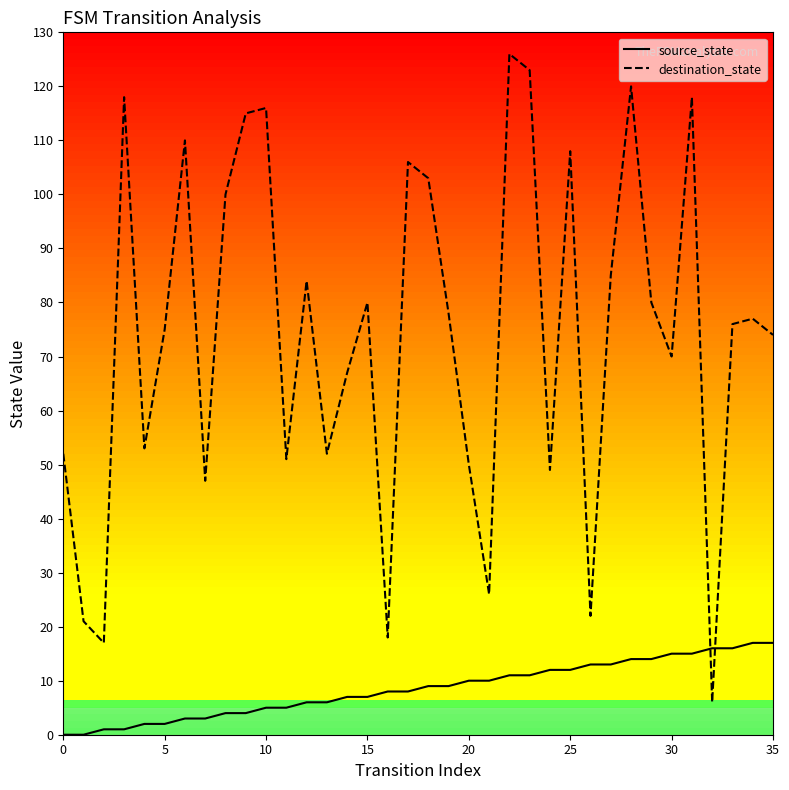

How many categories are shown in the chart?

36